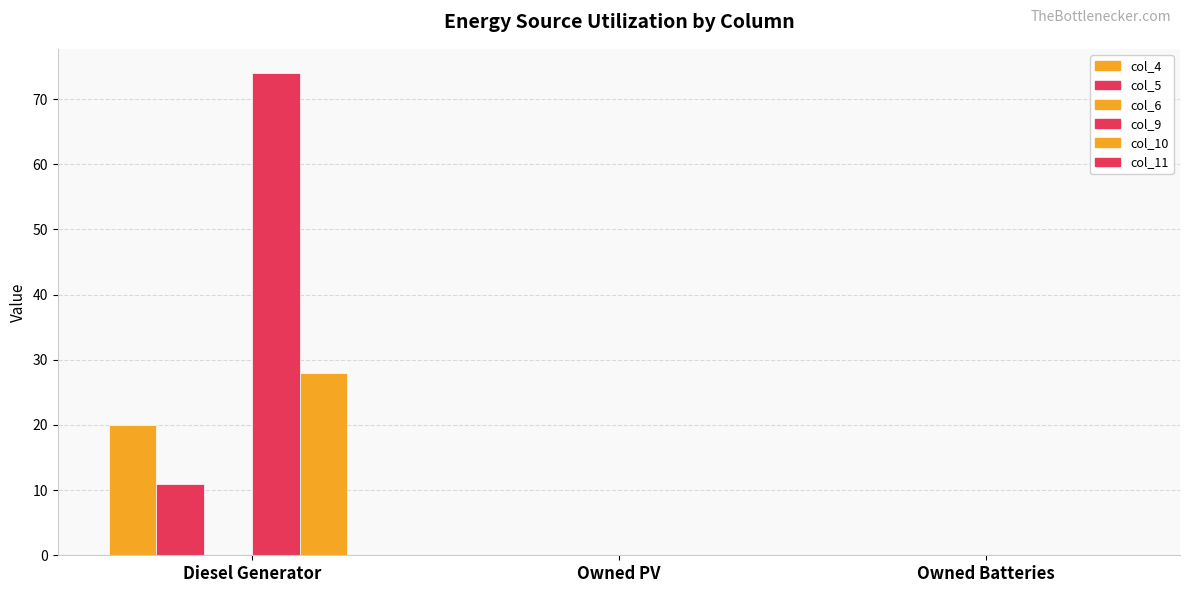

How many series are shown in this chart?

4